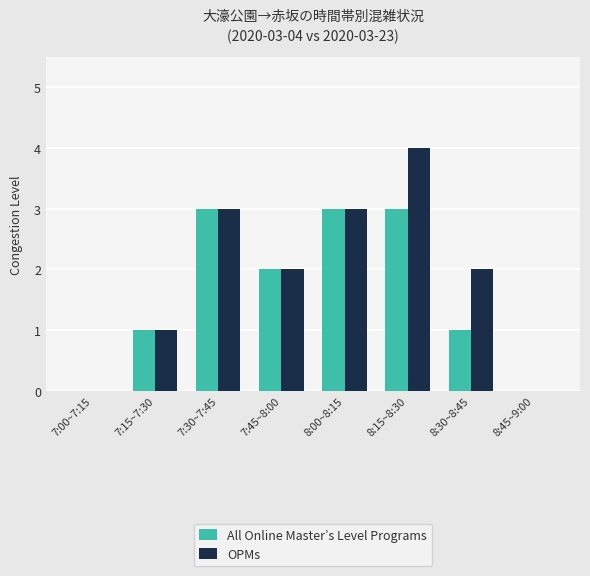

What is the total value across all series at 8:30~8:45?

3